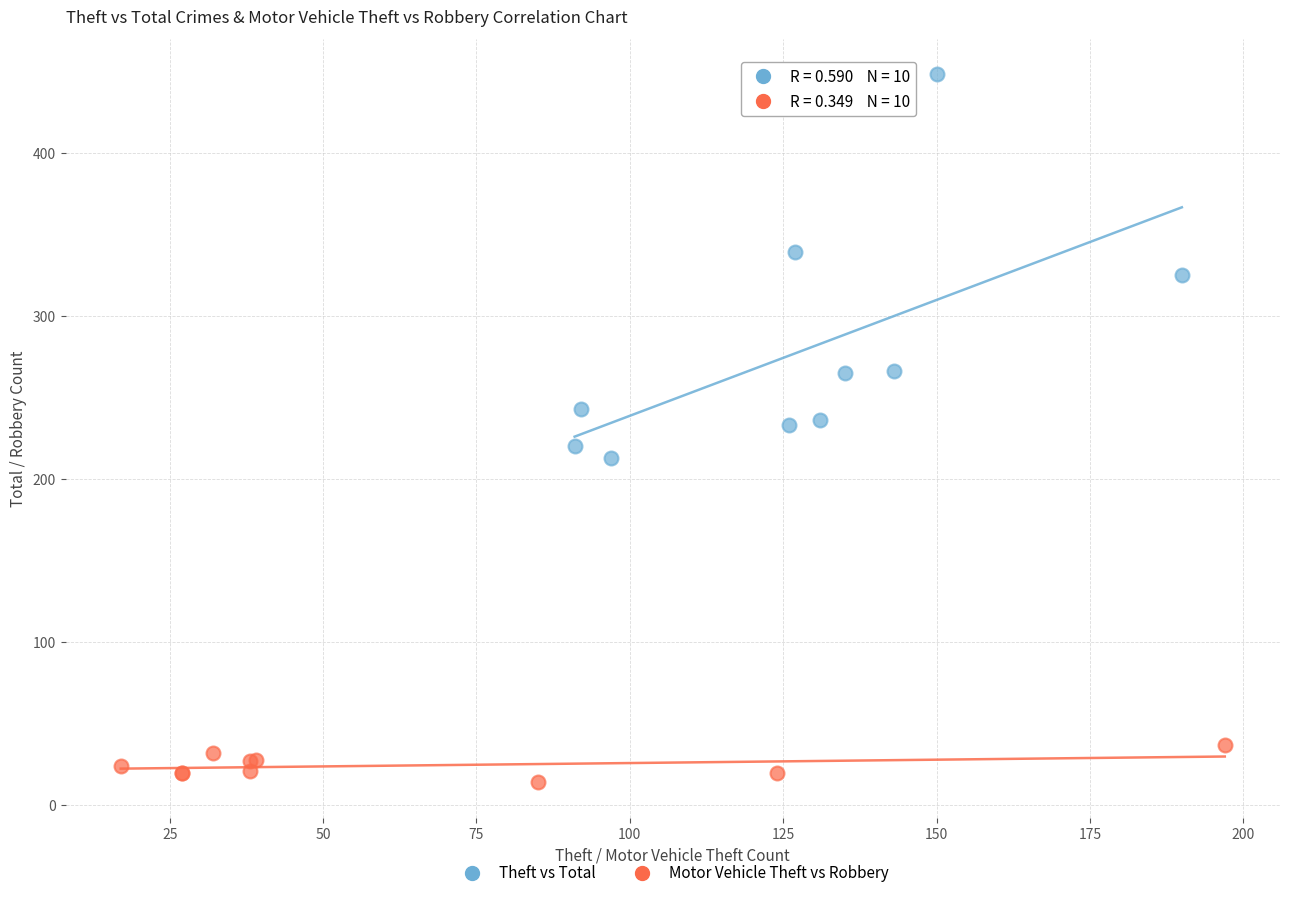

What are all the series names shown in the legend?

Theft vs Total, Motor Vehicle Theft vs Robbery